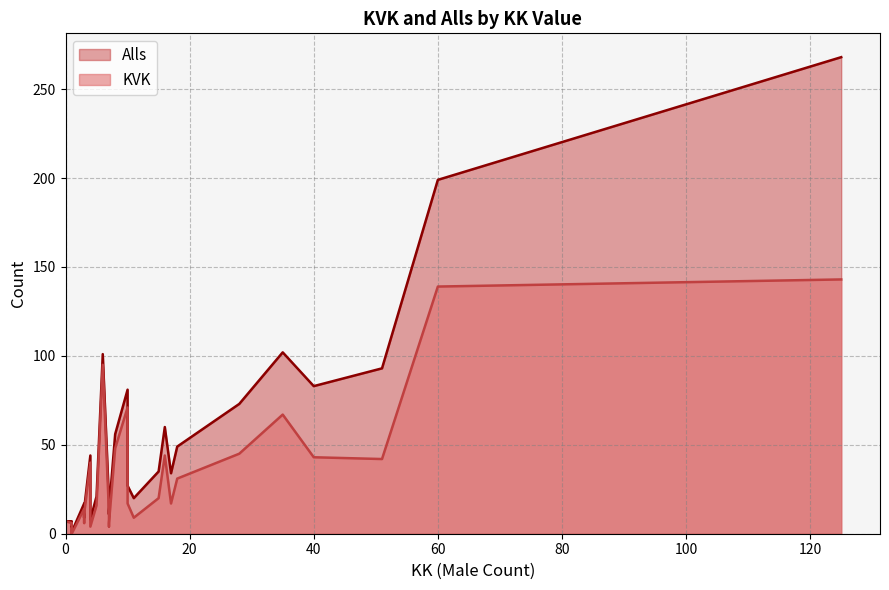

How many data points in KVK are less than 12?

20